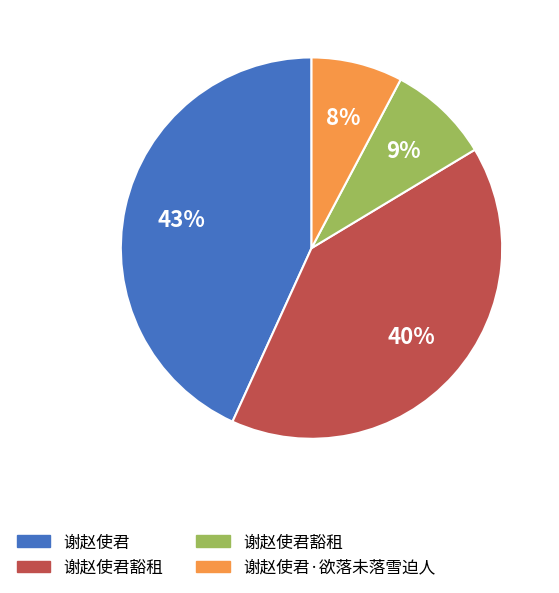

Is there a majority slice in this chart?

No